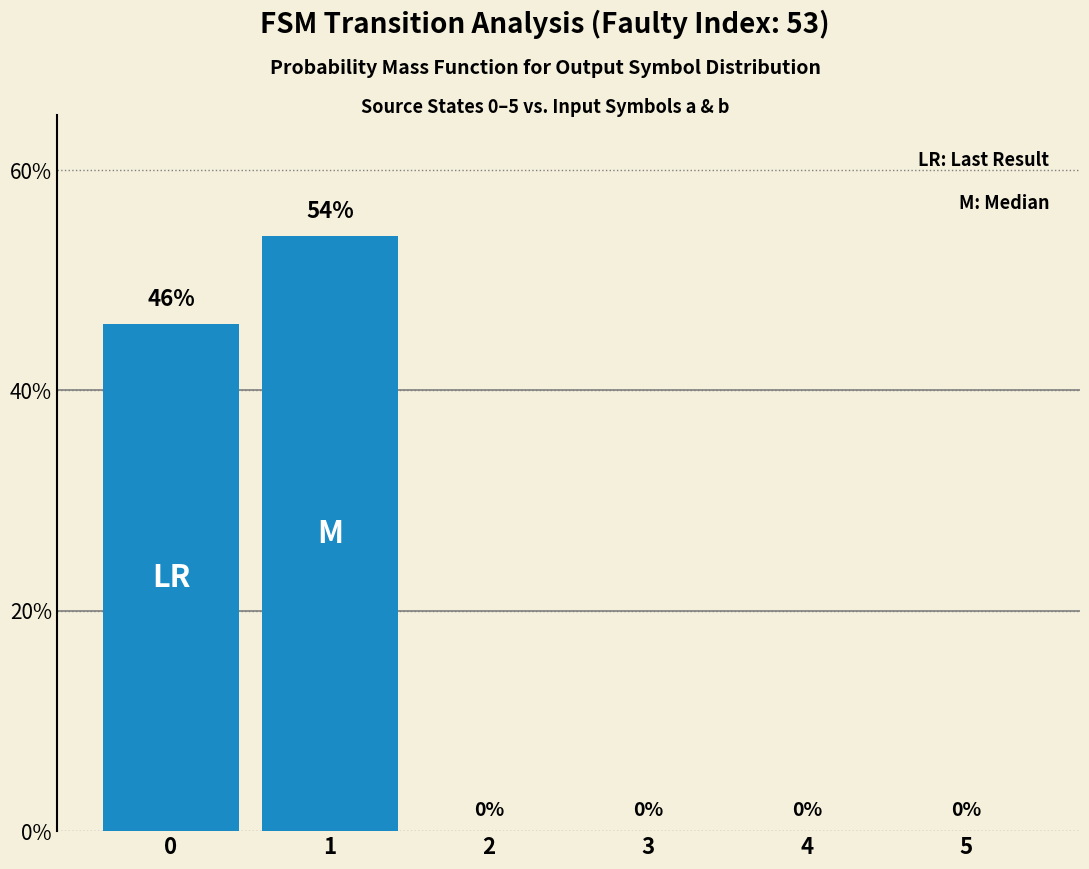

What is the sum of all values?

100